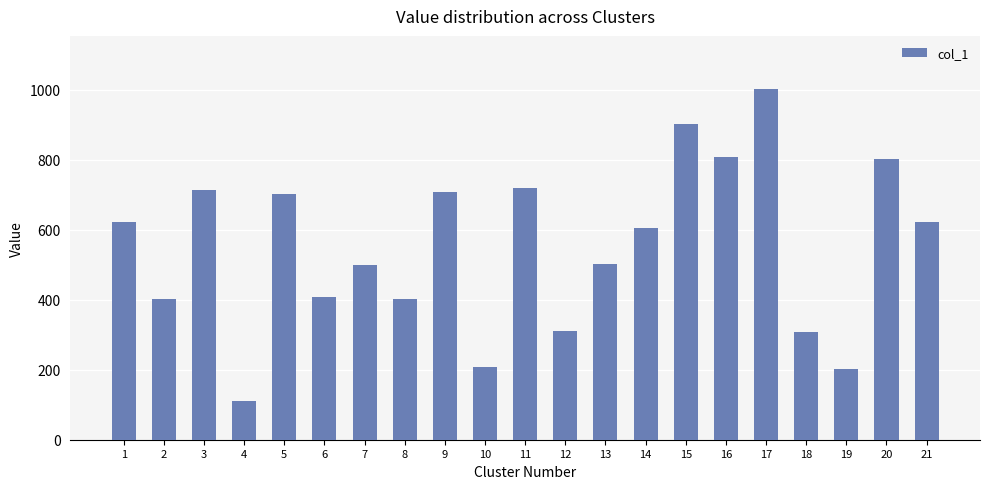

What is the ratio of the value at 9 to the value at 14?

1.2